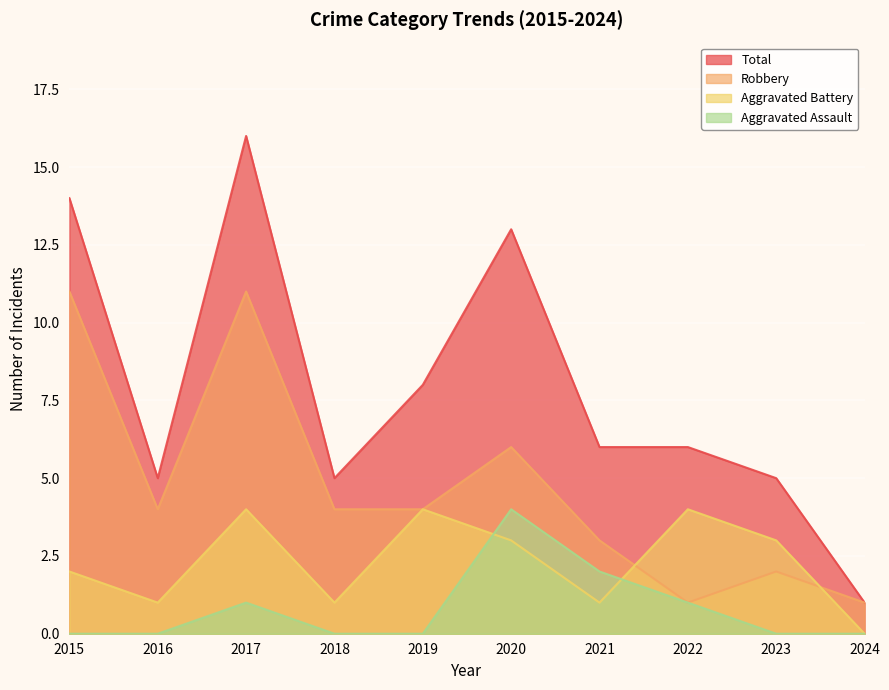

Count the number of categories in the chart.

10